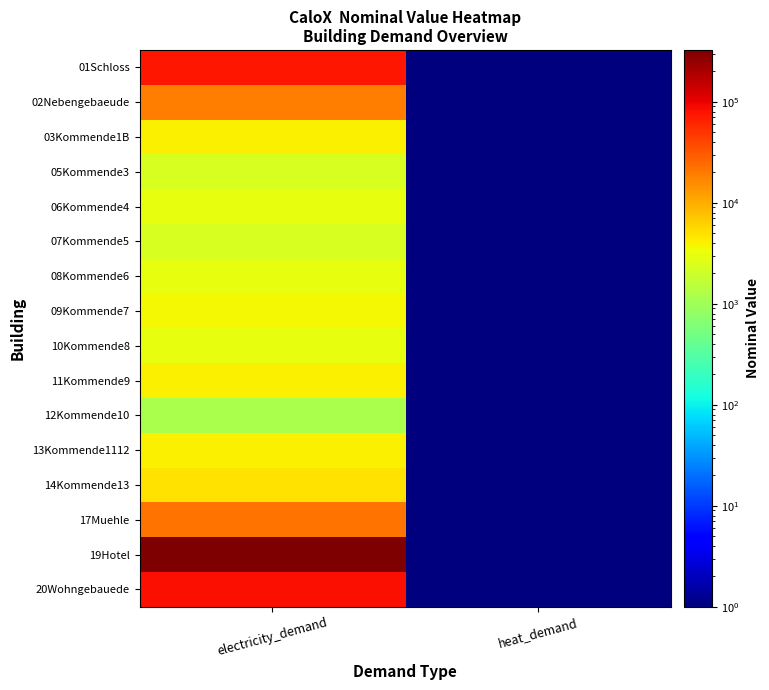

At electricity_demand, list the series in order from largest to smallest.

19Hotel, 20Wohngebauede, 01Schloss, 17Muehle, 02Nebengebaeude, 14Kommende13, 03Kommende1B, 11Kommende9, 13Kommende1112, 09Kommende7, 06Kommende4, 08Kommende6, 10Kommende8, 05Kommende3, 07Kommende5, 12Kommende10